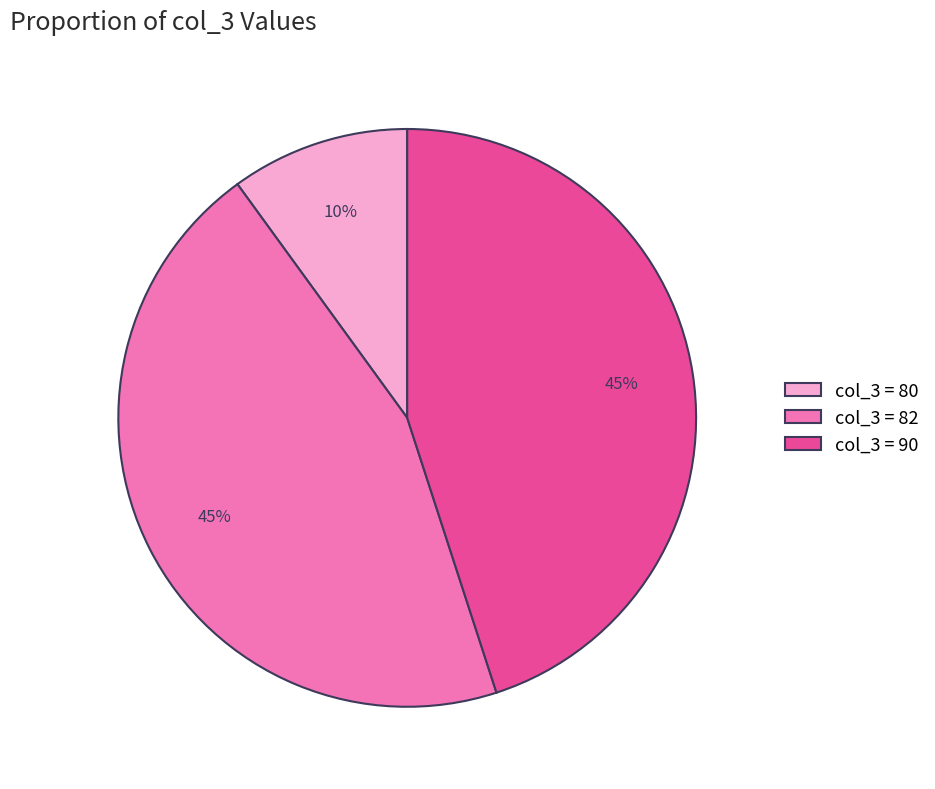

To the nearest percent, what is the average slice percentage?

33%